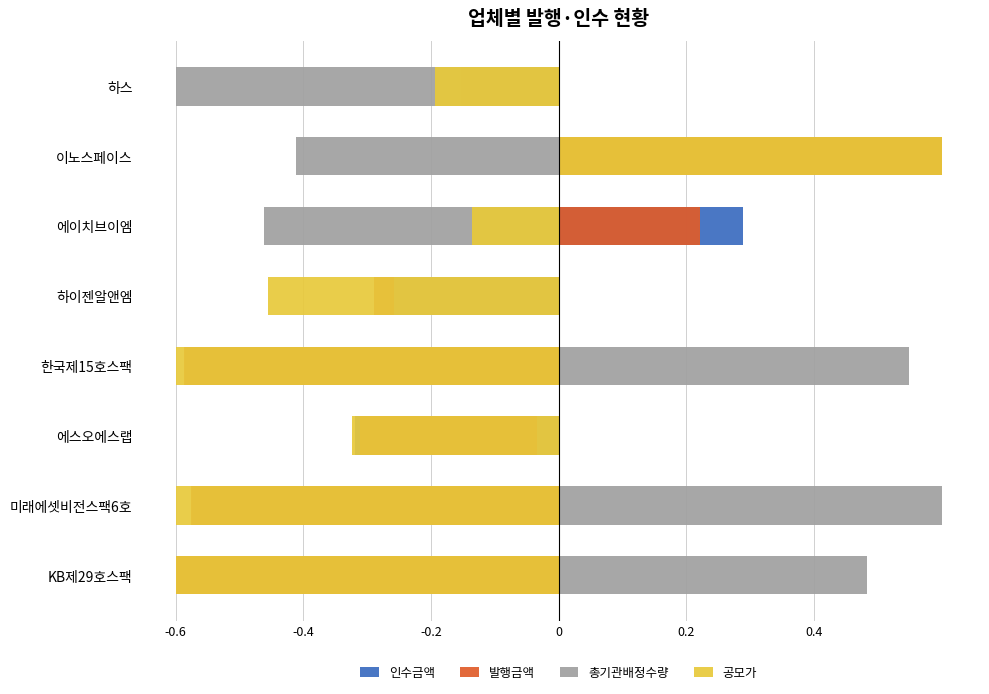

What is the sum of the 총기관배정수량 values at 미래에셋비전스팩6호 and 이노스페이스?

0.3